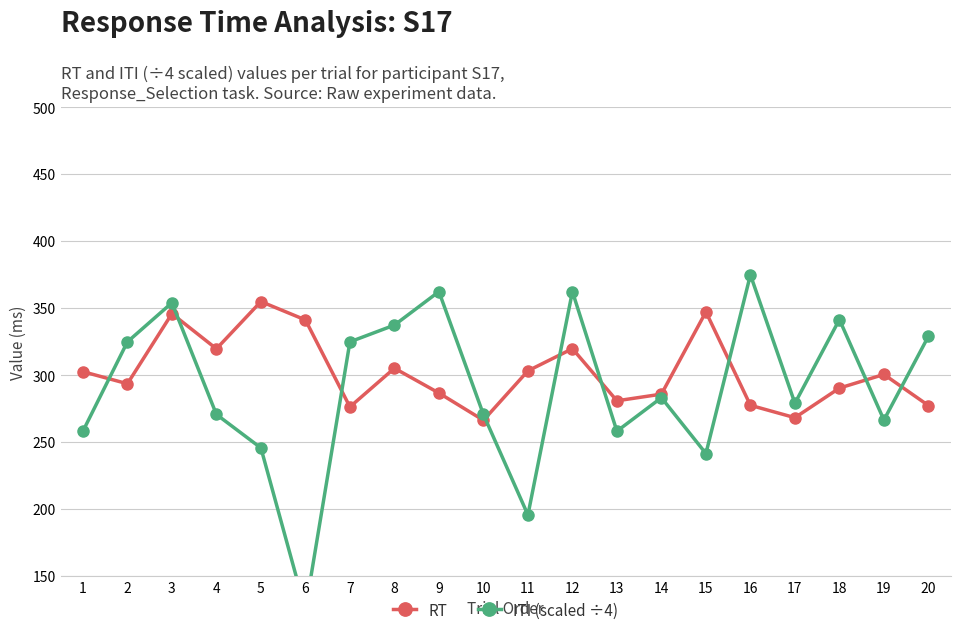

How many interior local peaks does the ITI (scaled ÷4) series have?

6